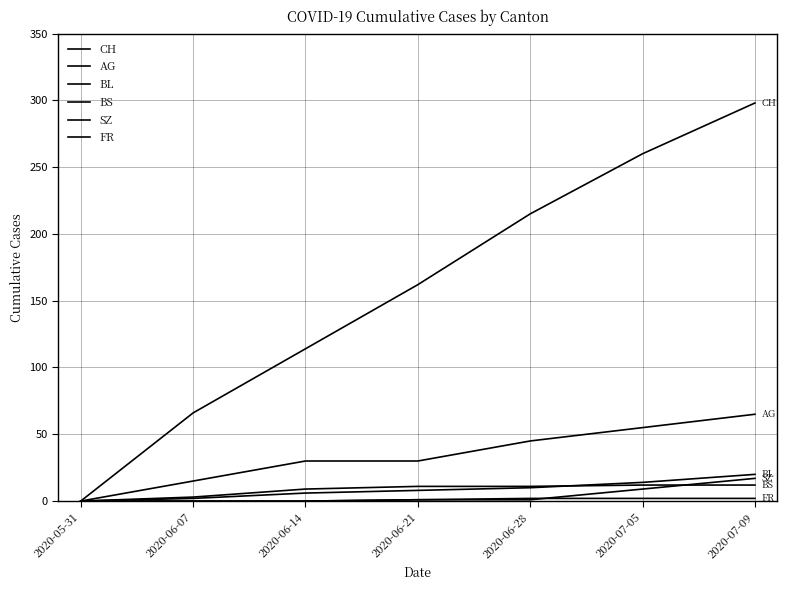

How many BL values are between 2 and 14?

5